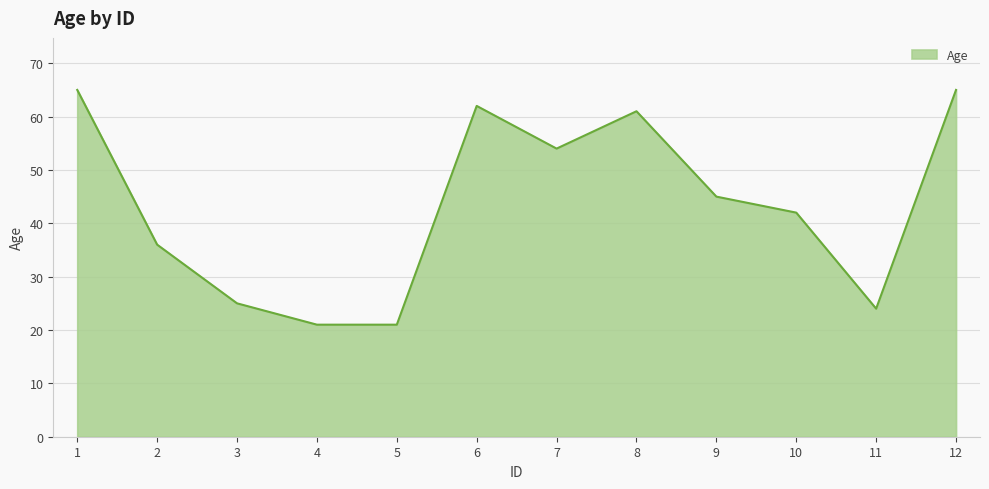

The value at 10 is 42. True or false?

True